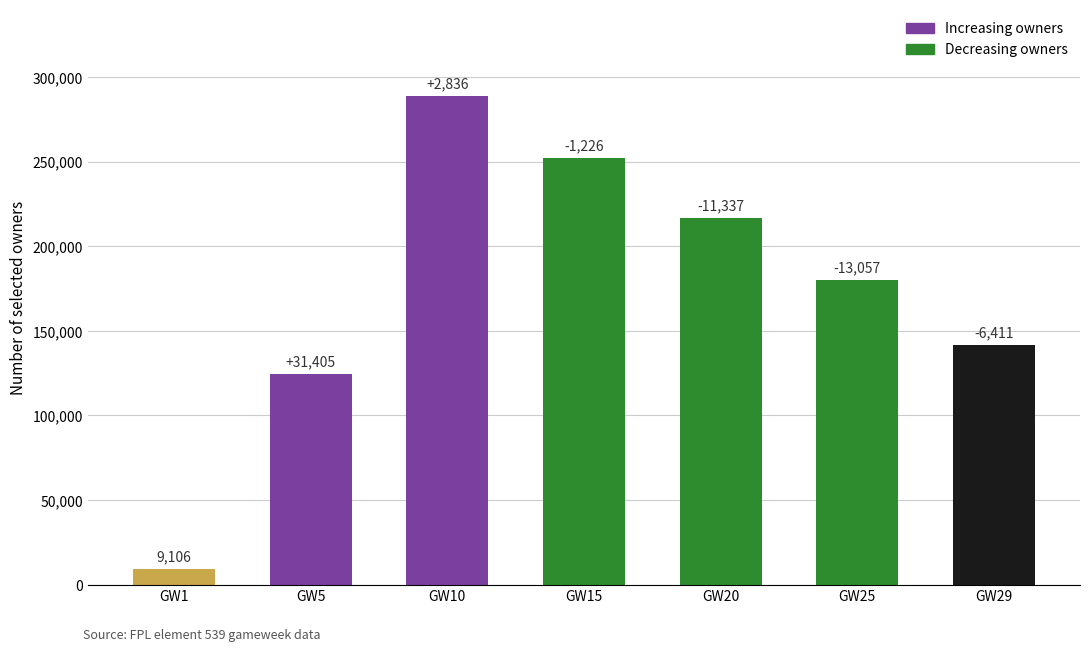

How many bars are there in total?

7